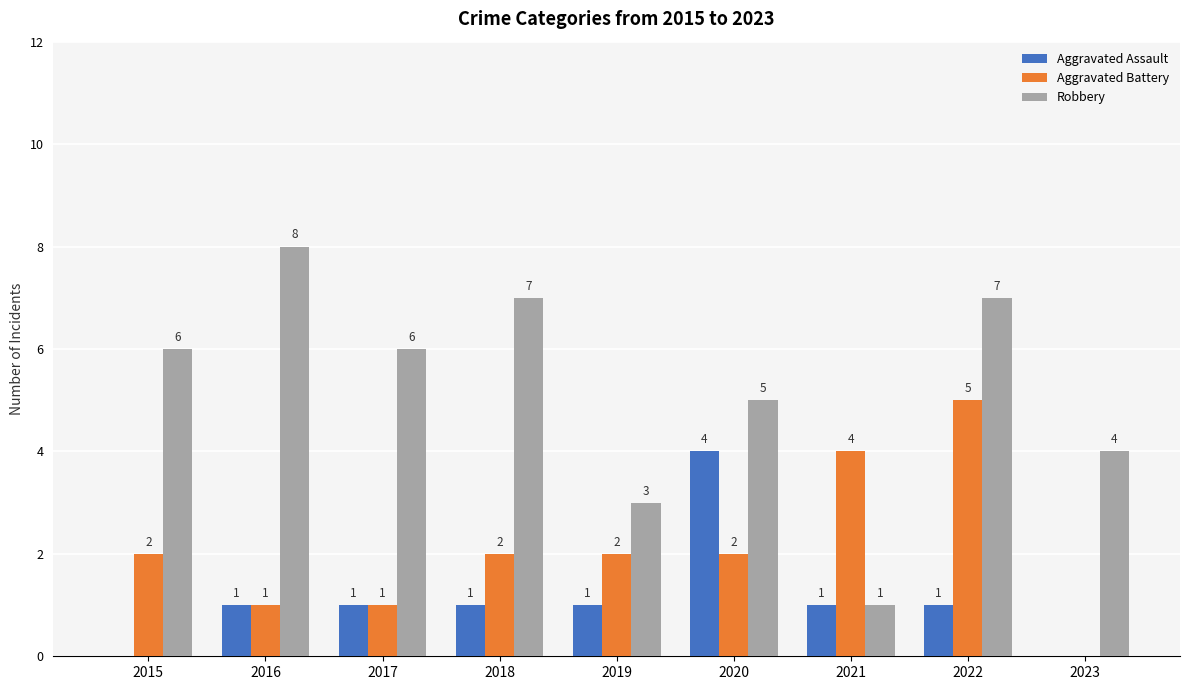

How many series are shown in this chart?

3